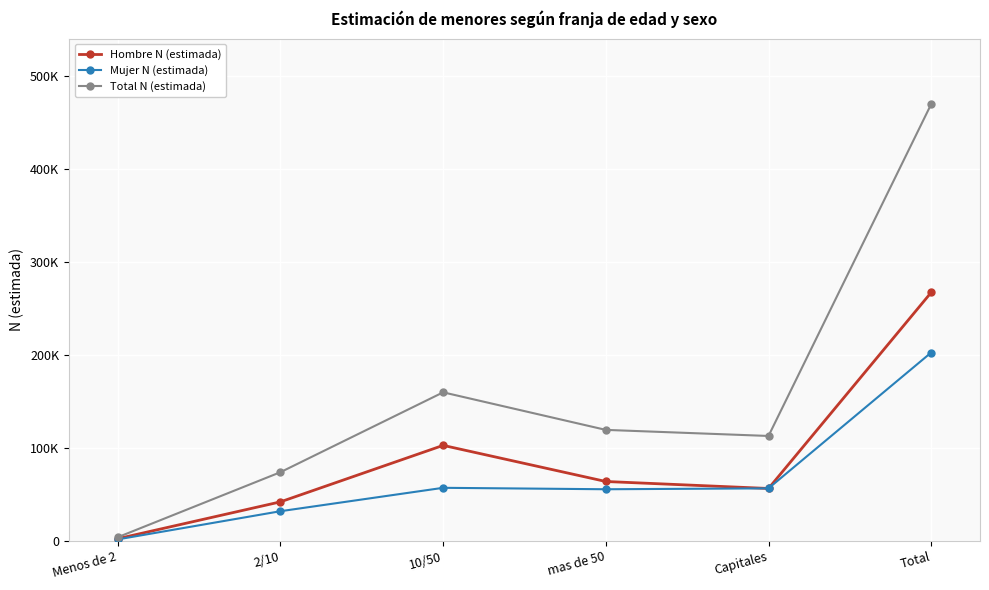

True or false: Mujer N (estimada) and Total N (estimada) cross at least once.

False